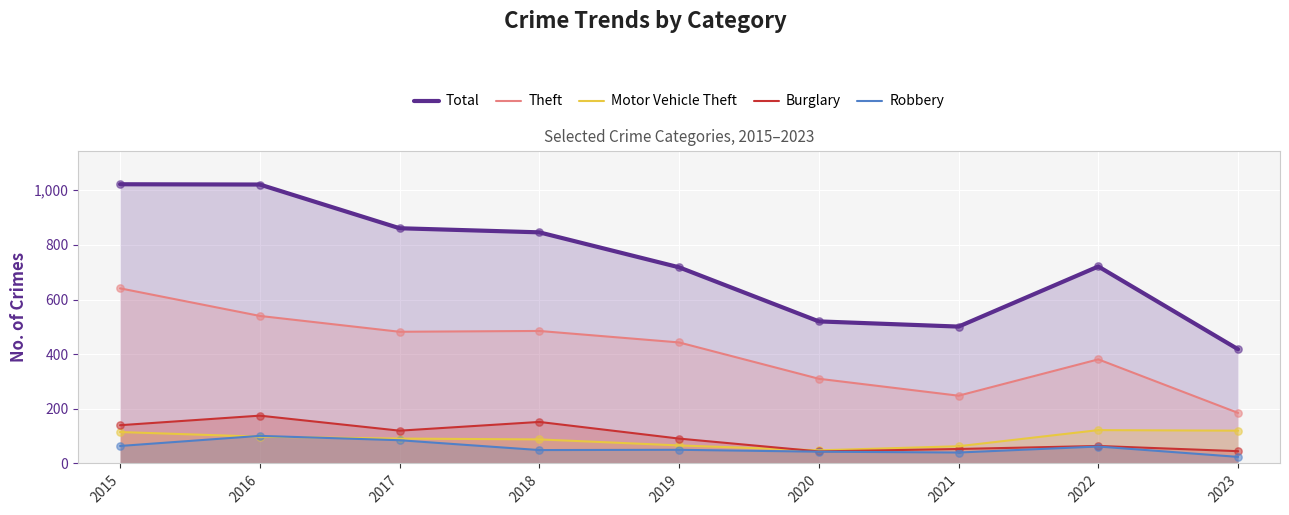

What are all the series names shown in the legend?

Total, Theft, Motor Vehicle Theft, Burglary, Robbery